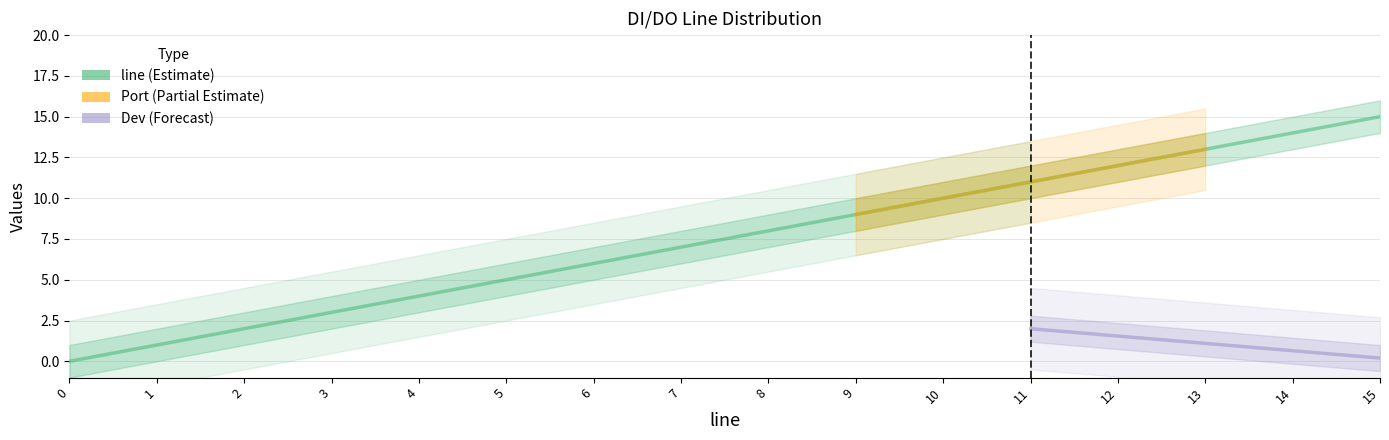

What is the maximum value for line?

15